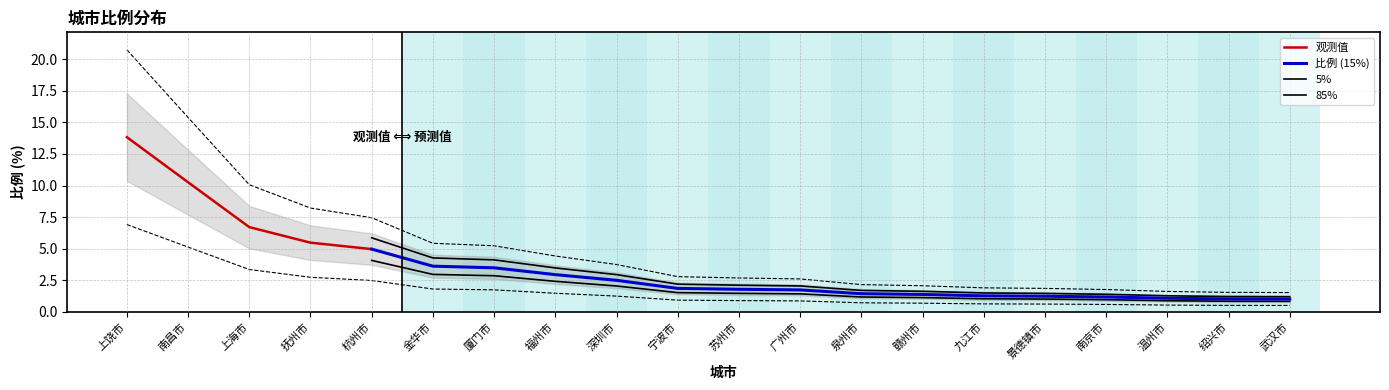

What is the maximum value shown in the chart?

20.7